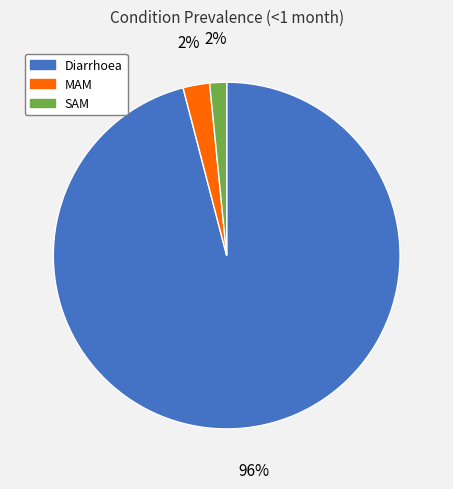

Is Diarrhoea the majority of the pie?

Yes